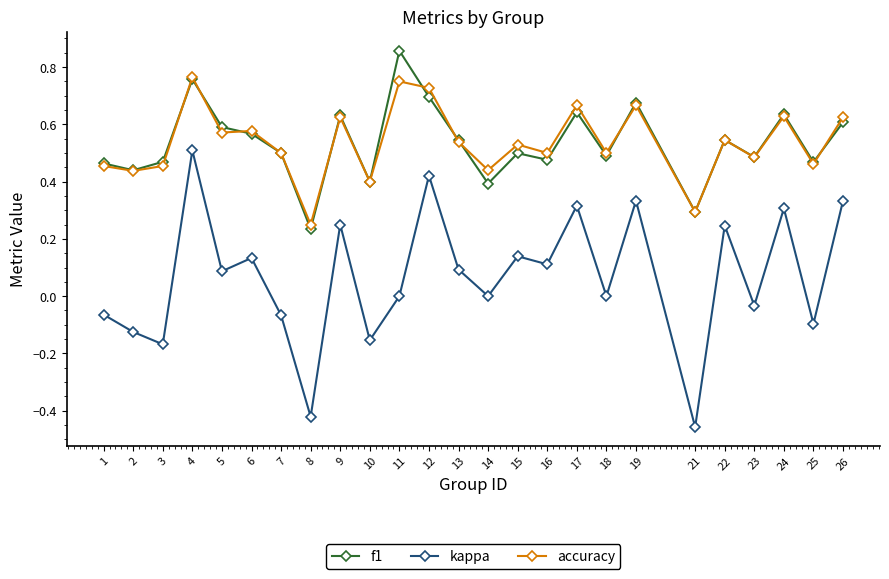

True or false: f1 and kappa intersect in this chart.

False